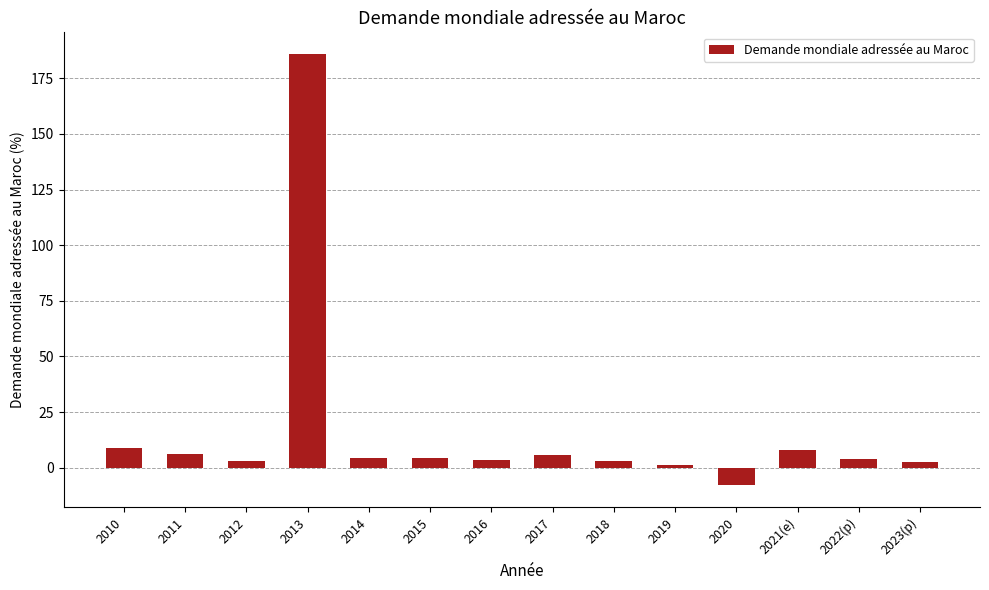

What is the value of the 12th bar from the left?

7.7